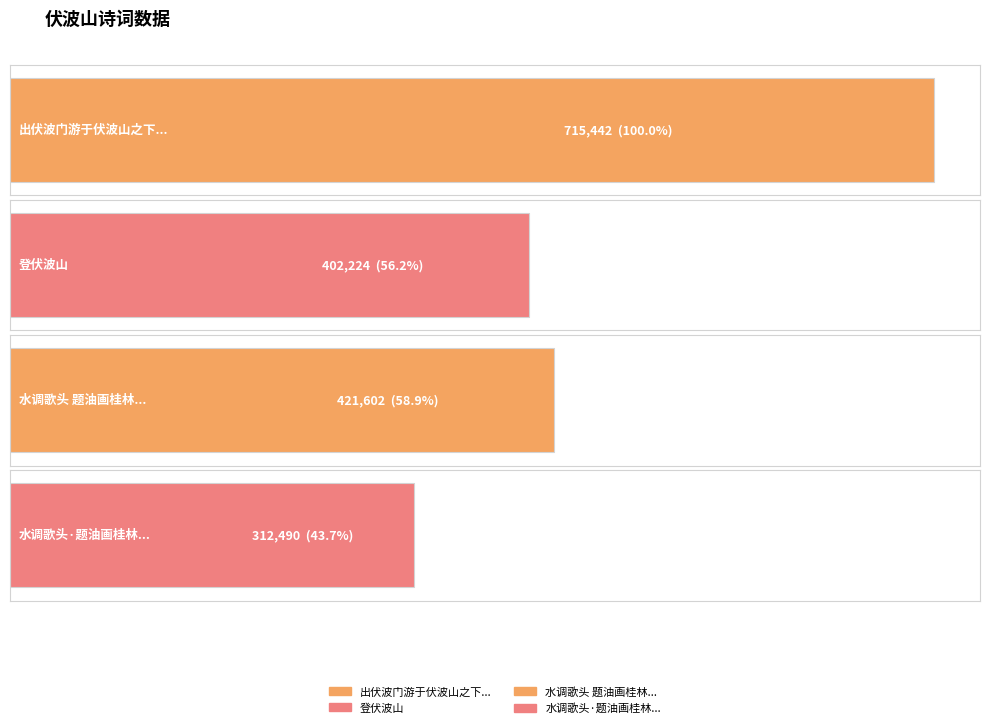

What is the change in value from 登伏波山 to 水调歌头·题油画桂林伏波山写漓江?

-89734